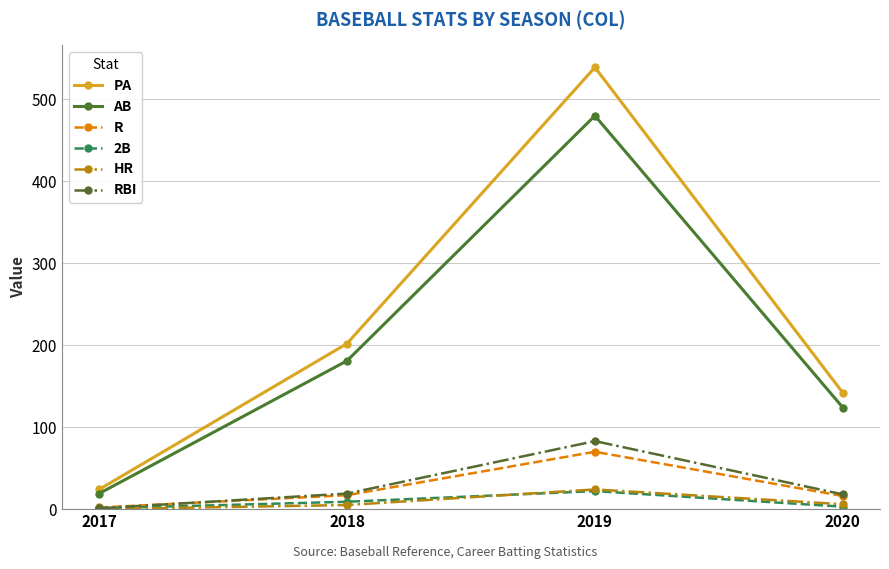

How many categories are shown in the chart?

4